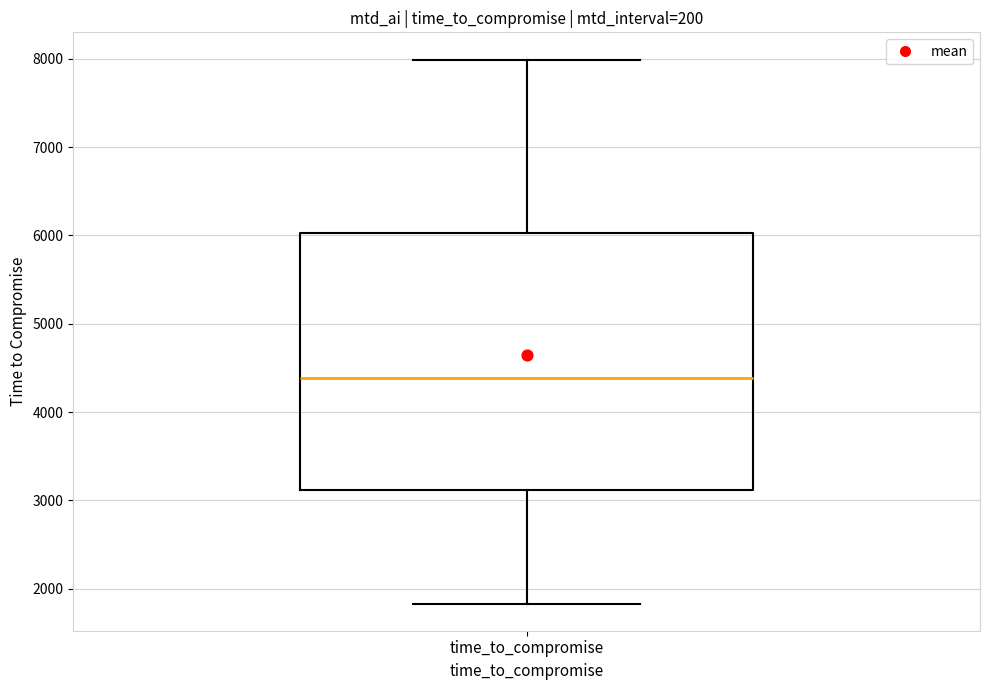

Where is the lower edge of the box for time_to_compromise on the y-axis? The values are not printed on the chart, so give them approximately, as read against the axis.

3100